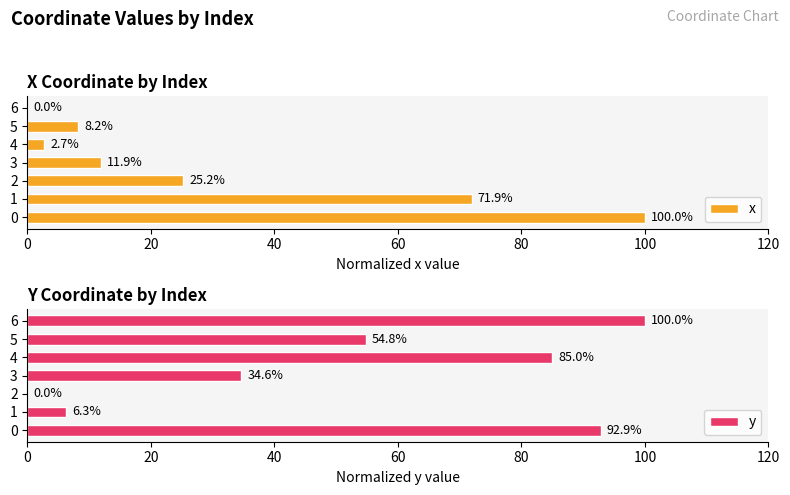

How many data points in y are above 54?

4